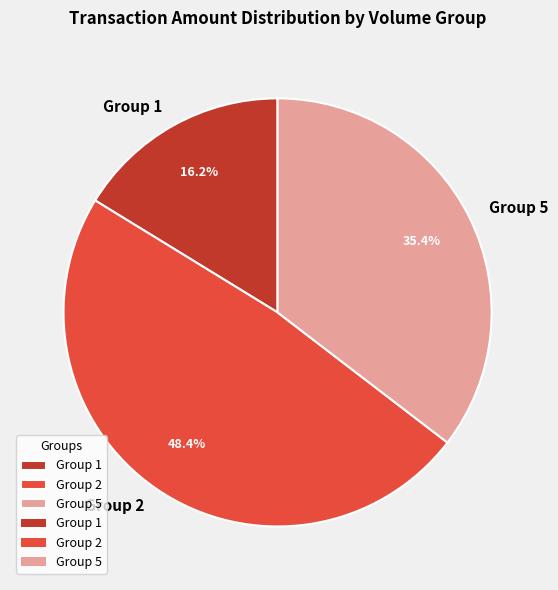

Rank the categories by value from lowest to highest.

Group 1, Group 5, Group 2